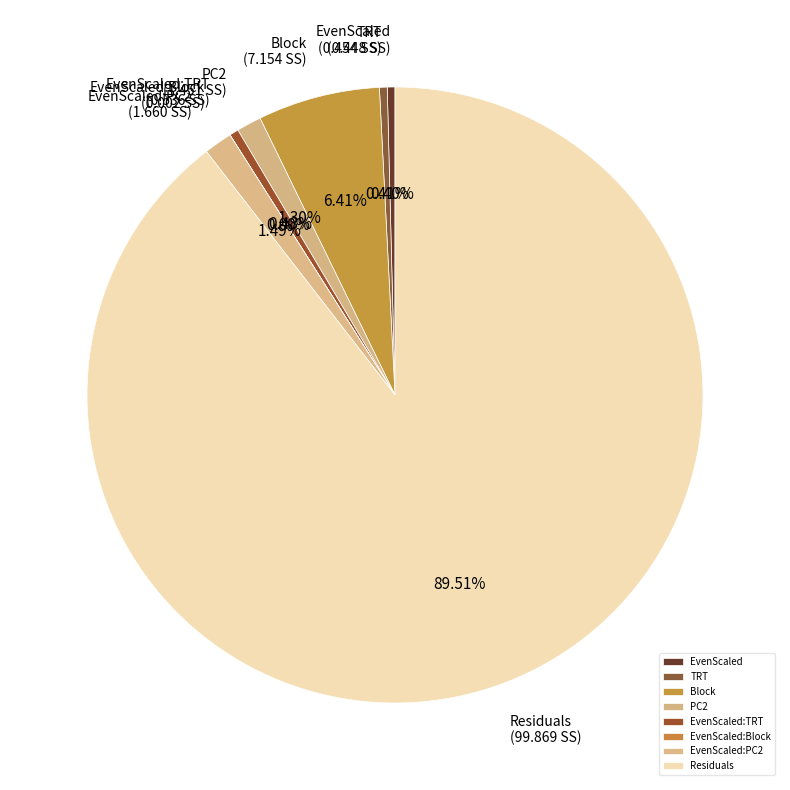

Which slice is the largest?

Residuals